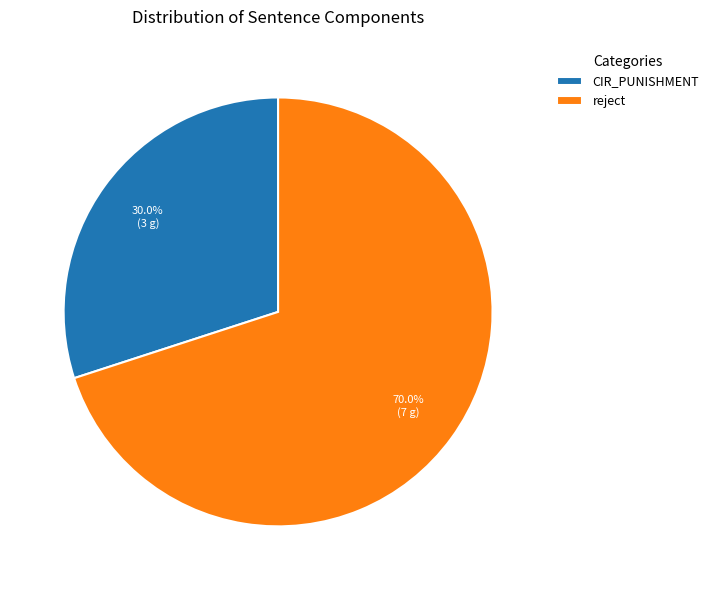

Rank the categories by value from highest to lowest.

reject, CIR_PUNISHMENT